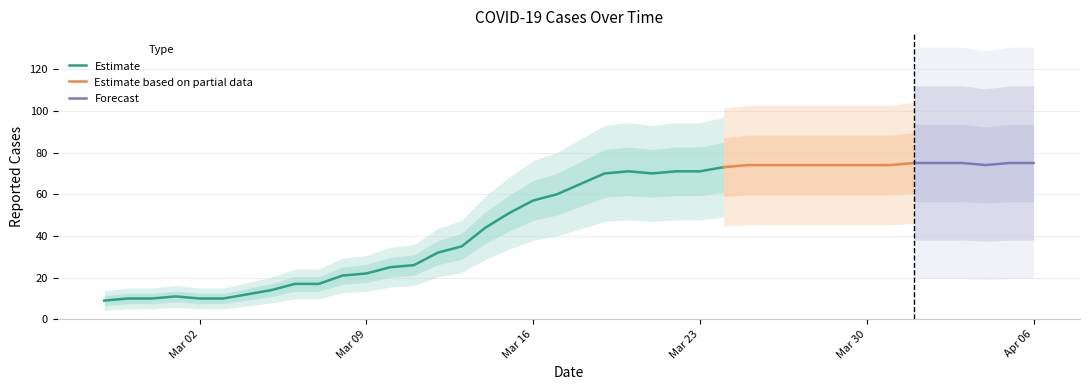

True or false: there are more than 0 points higher than both neighbors.

True